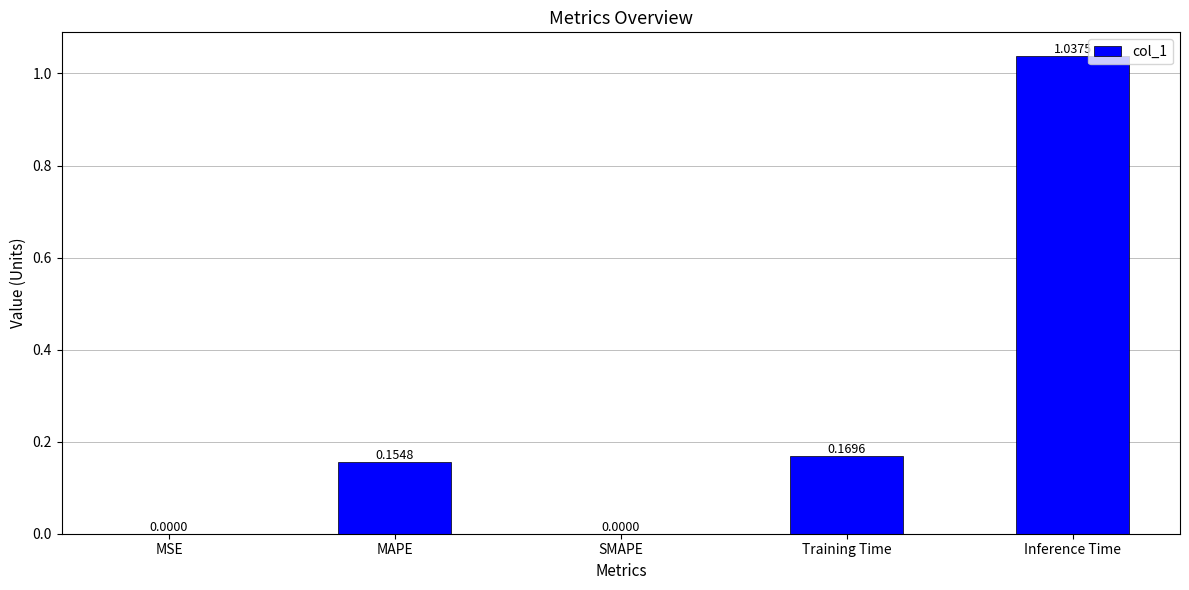

What is the change in value from MAPE to SMAPE?

-0.2